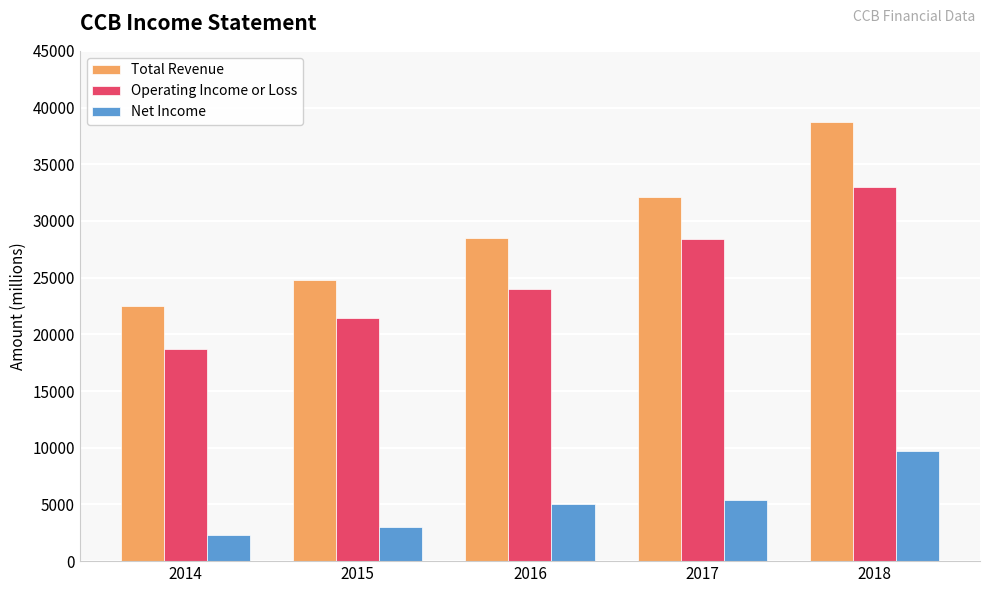

What is the minimum value for Total Revenue?

22500